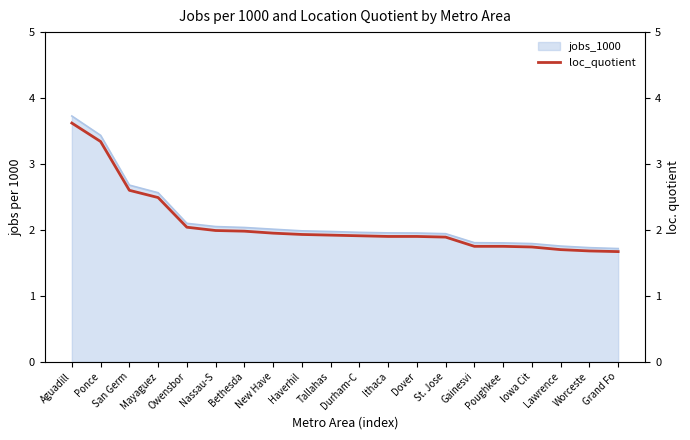

What is the label of the 19th point from the right?

Ponce